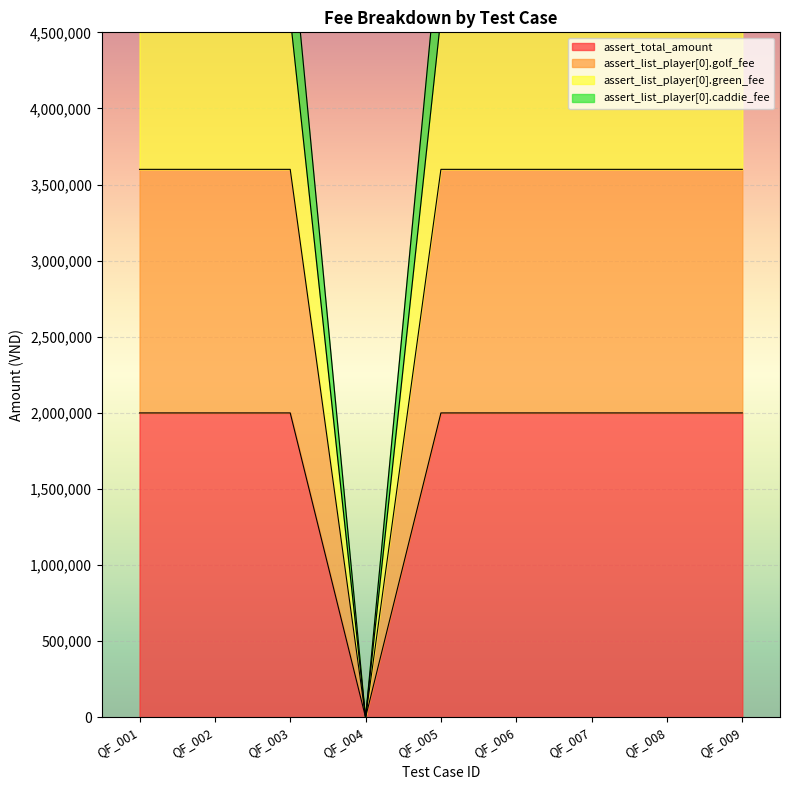

Does the chart display data point markers on the line(s)?

No